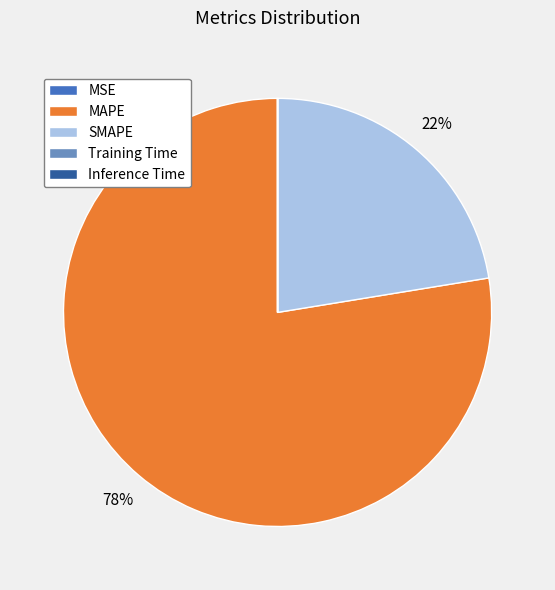

What is the majority slice?

MAPE